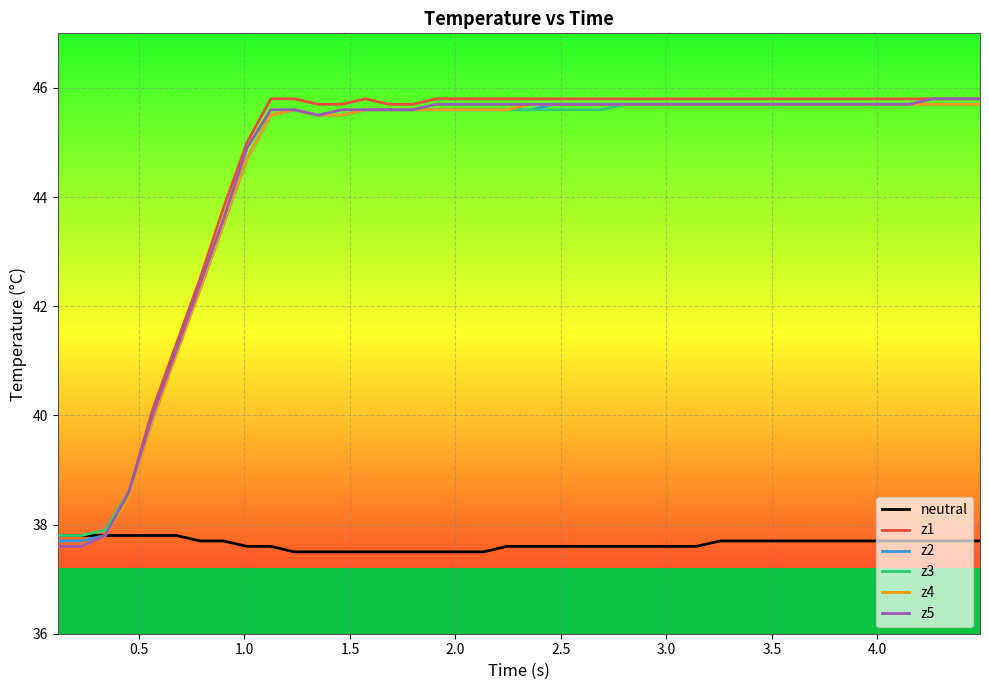

What is the minimum value for z4?

37.6